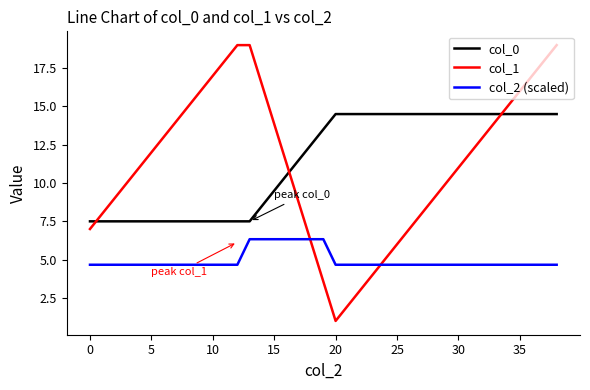

What is the average value of the col_0 series?

11.4